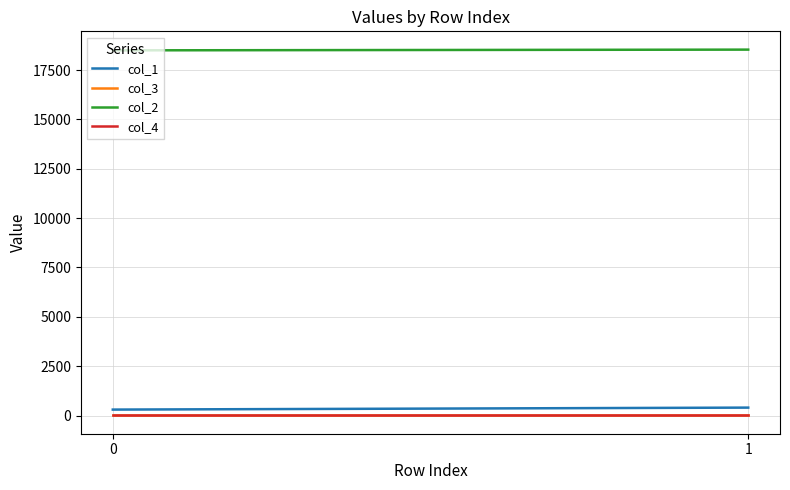

What are all the series names shown in the legend?

col_1, col_3, col_2, col_4